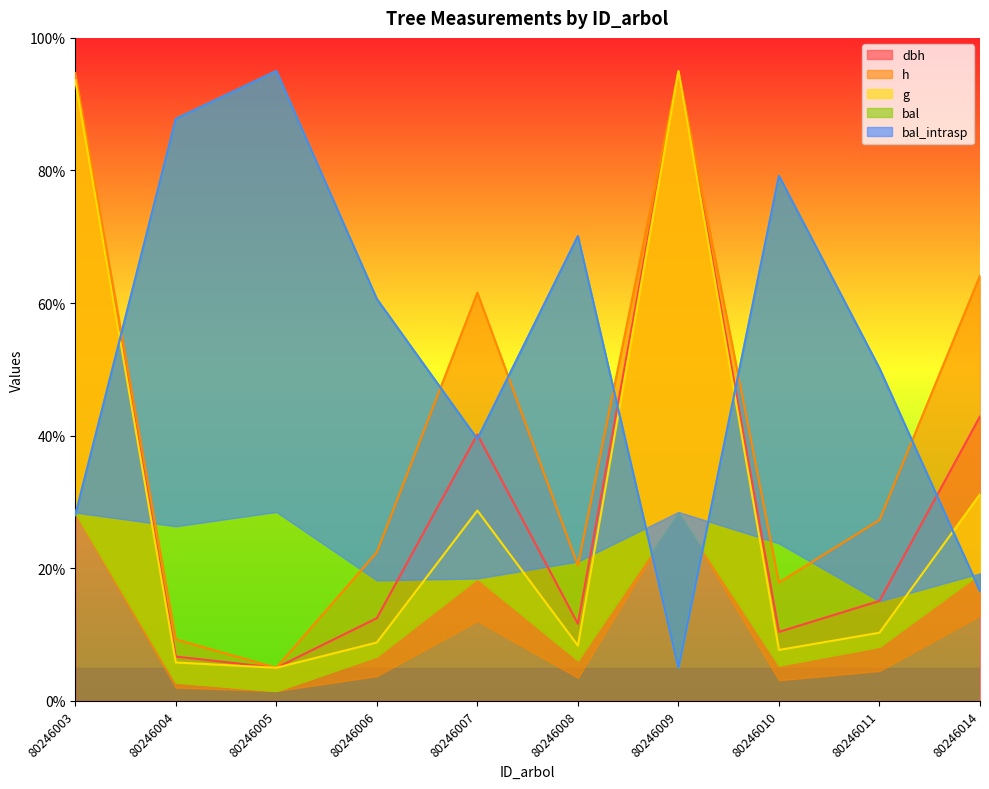

Which series has the widest spread of values?

dbh